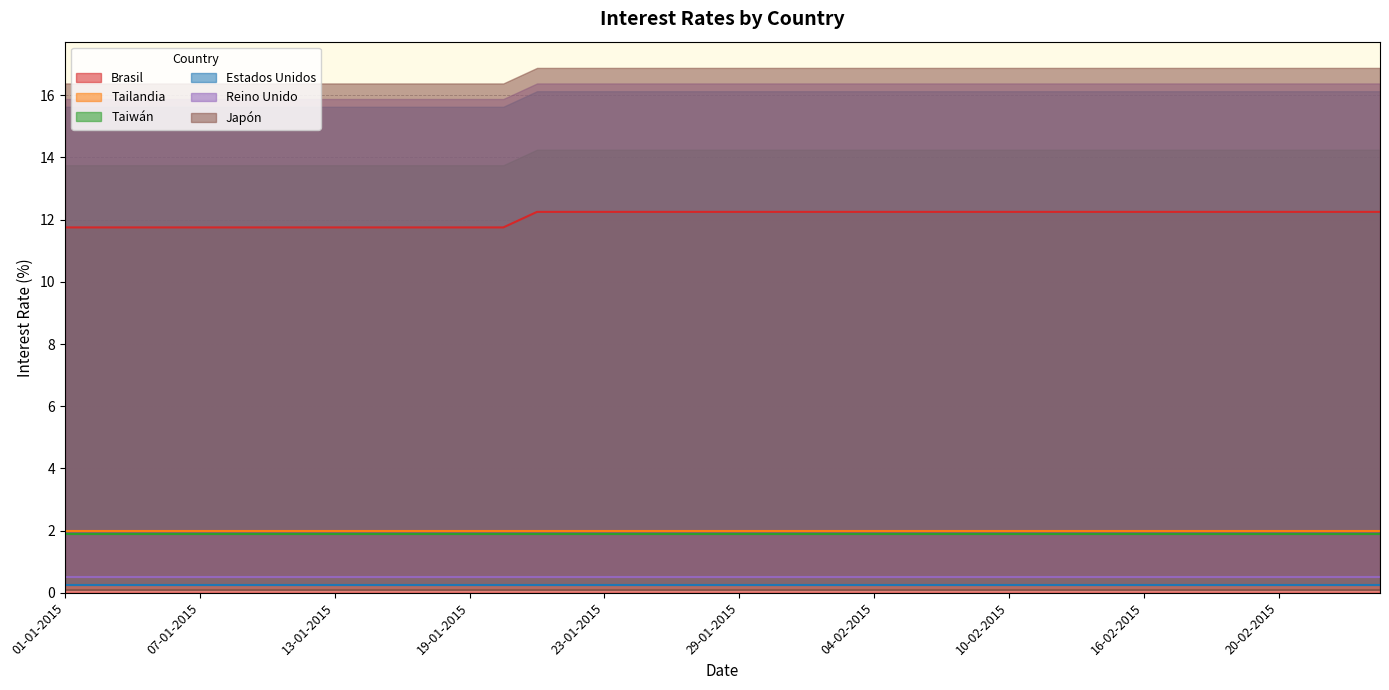

Which series has the largest range (max minus min)?

Brasil